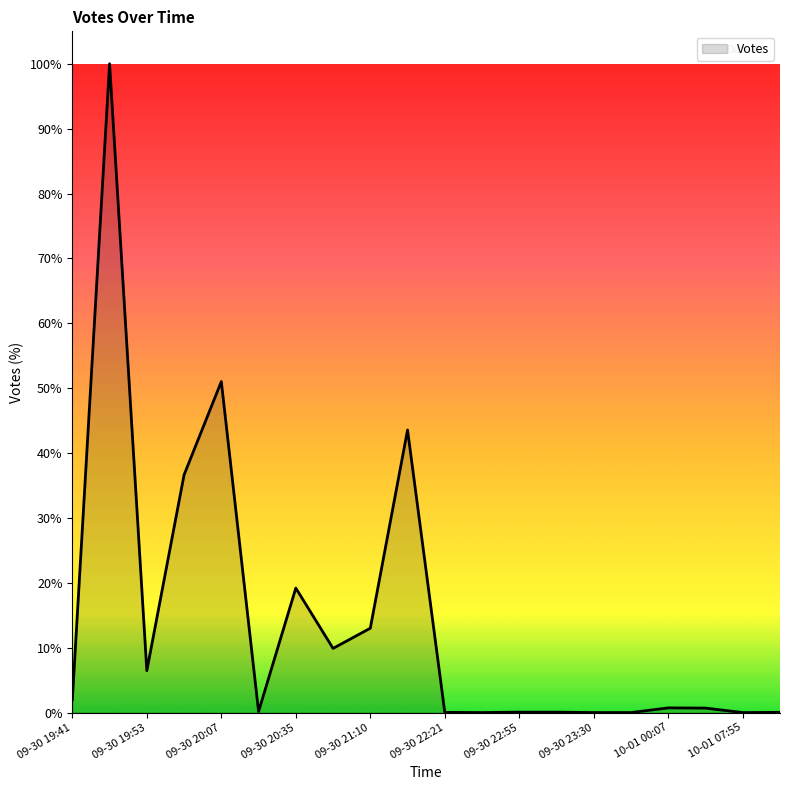

Where is the first local minimum?

09-30 19:53